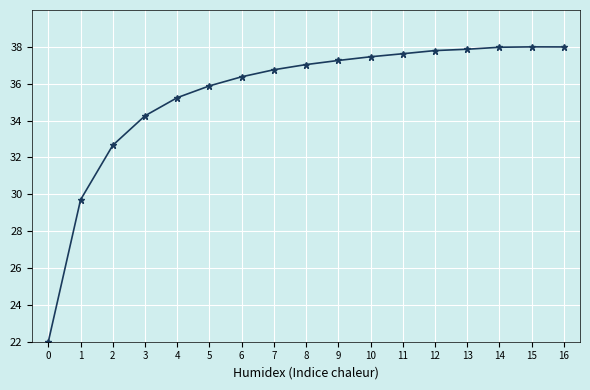

At which label does the data first exceed 37?

8